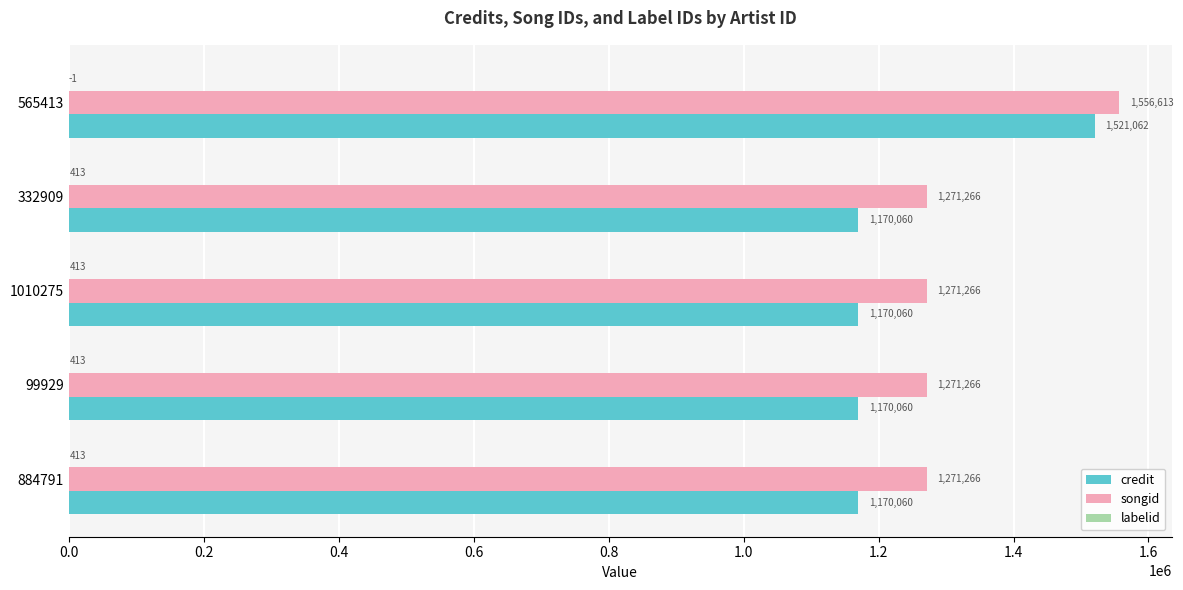

The value of credit at 99929 is 1170060. True or false?

True